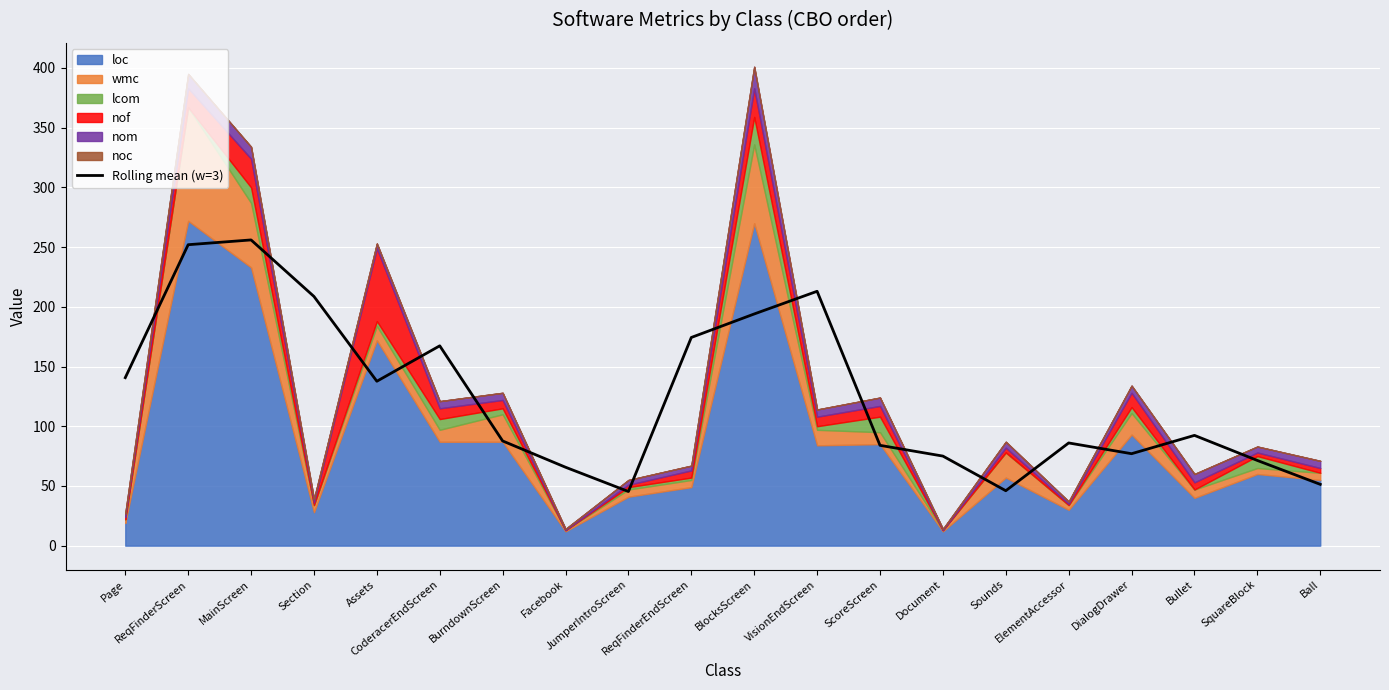

How many interior local peaks (higher than both neighbors) does the data have?

5